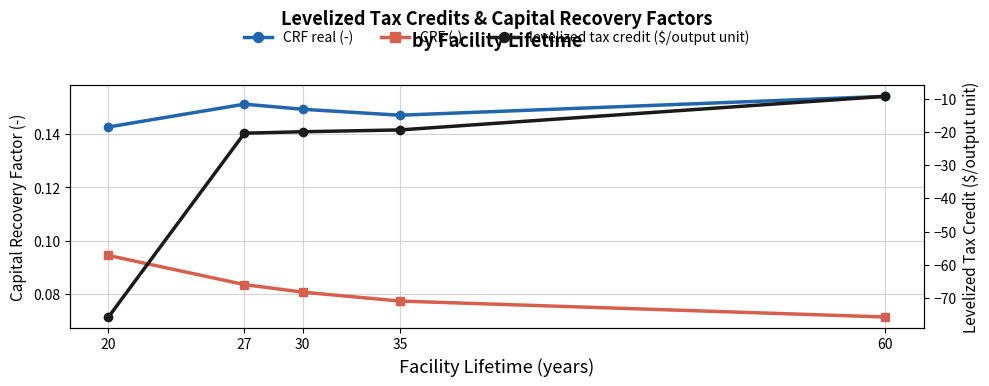

What value does the CRF real (-) series have at 60?

0.2